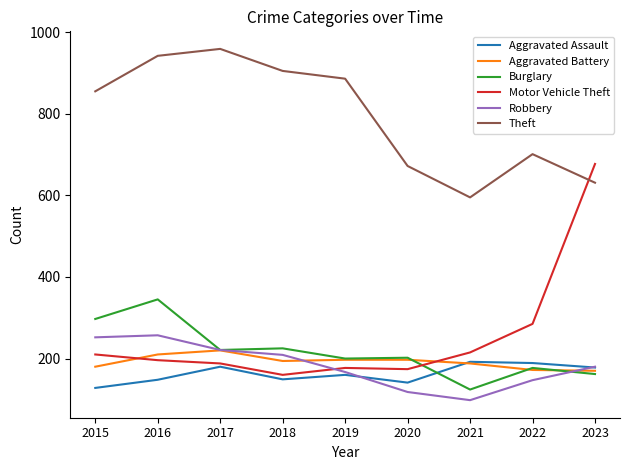

True or false: Aggravated Battery and Theft intersect in this chart.

False